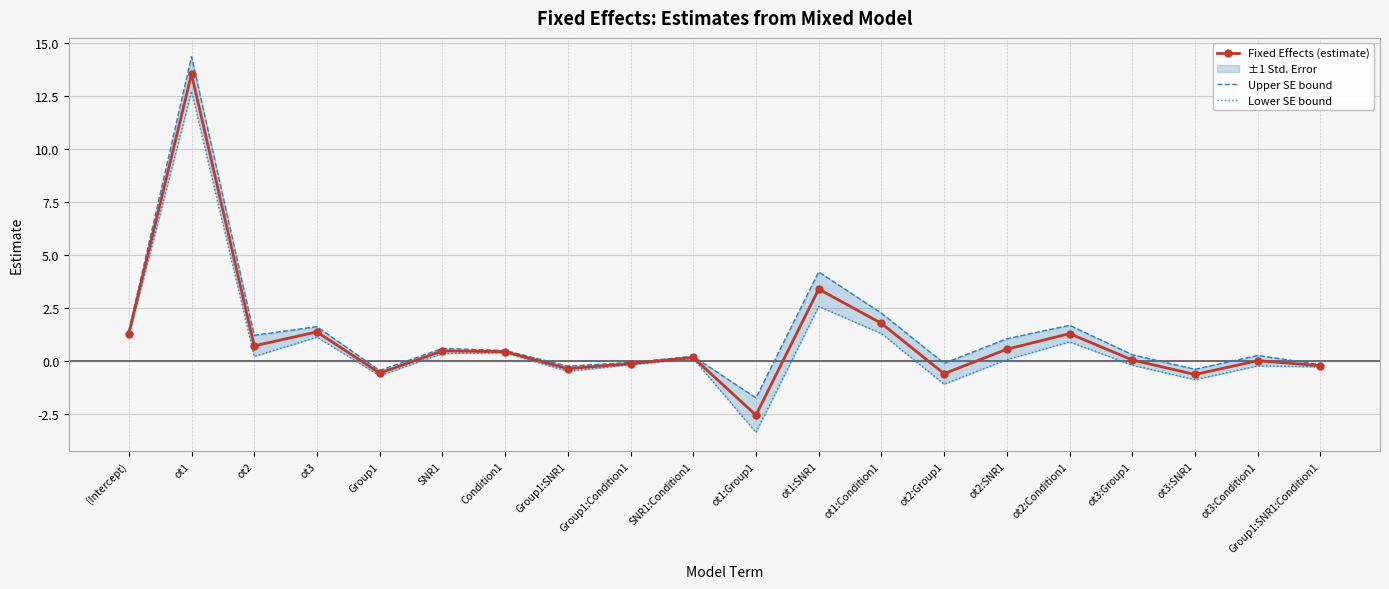

True or false: Upper SE bound has a value of 0.2 at ot3:Group1.

False